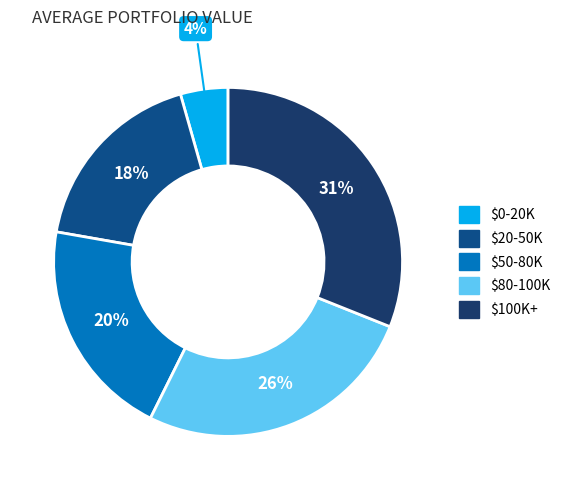

Count the number of slices in the pie.

5